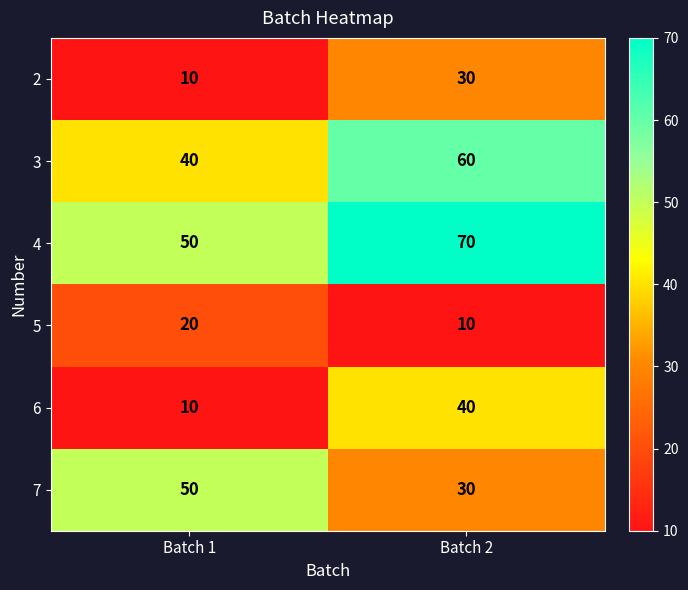

Reading right to left, list all the values displayed in this chart.

2: Batch 2=30	Batch 1=10
3: Batch 2=60	Batch 1=40
4: Batch 2=70	Batch 1=50
5: Batch 2=10	Batch 1=20
6: Batch 2=40	Batch 1=10
7: Batch 2=30	Batch 1=50